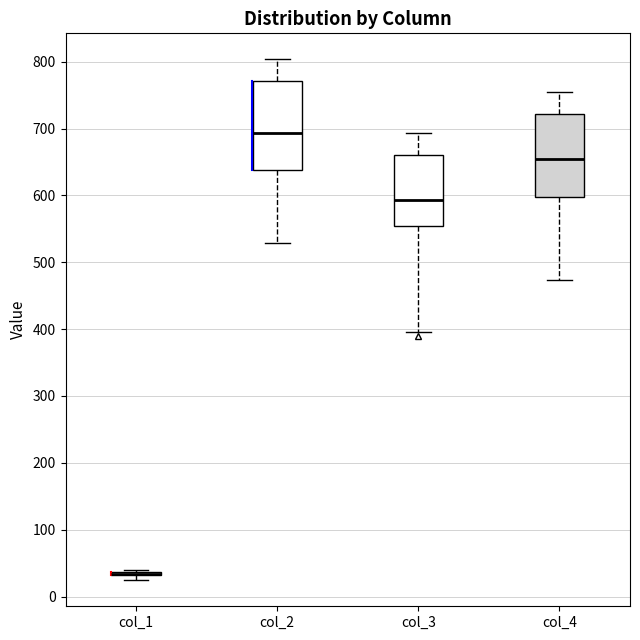

Comparing the boxes themselves (not the whiskers), which one is the tallest?

col_2